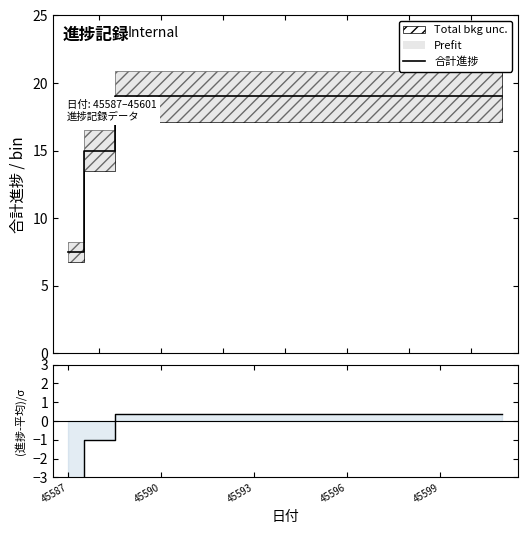

What is the lowest value of the 合計進捗 series?

7.5